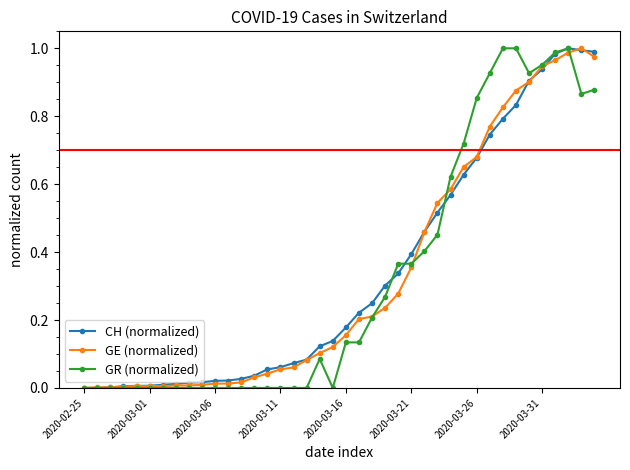

How many data points does each series have?

40